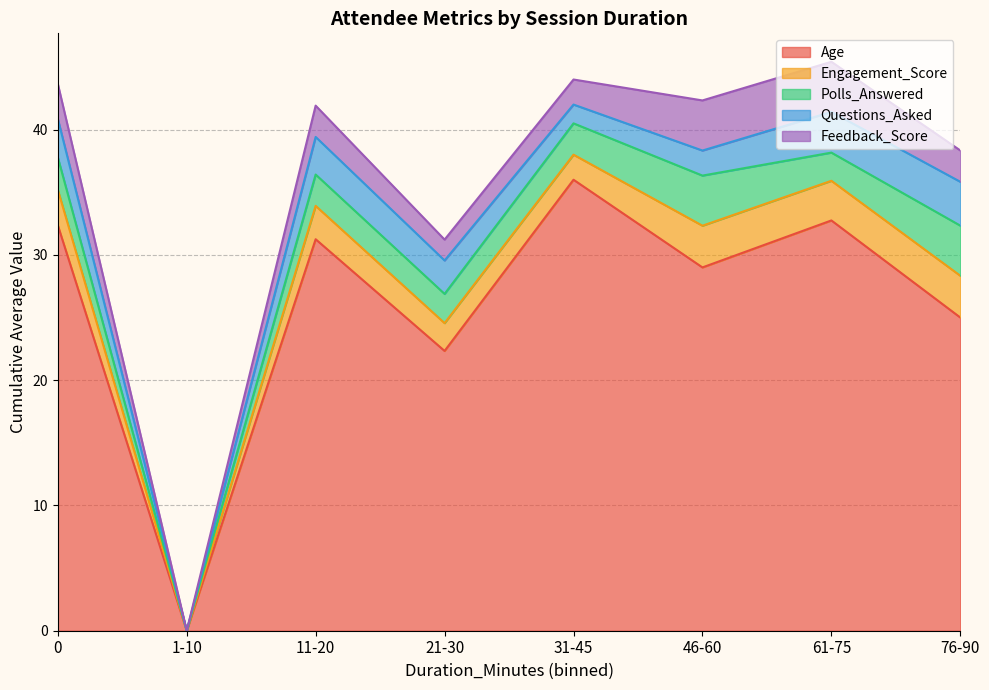

The value of Feedback_Score at 0 is 4.0. True or false?

True